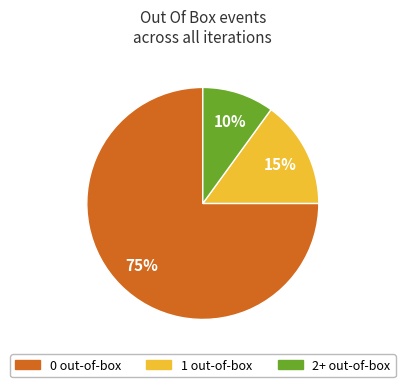

To the nearest percent, what is the average slice percentage?

33%